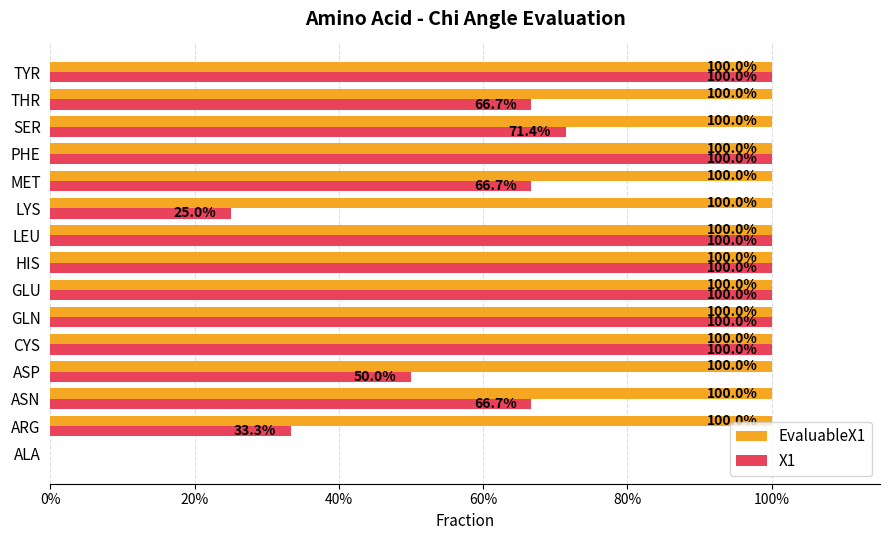

Reading right to left, extract all data points from this chart.

EvaluableX1: 1.0	1.0	1.0	1.0	1.0	1.0	1.0	1.0	1.0	1.0	1.0	1.0	1.0	1.0	0.0
X1: 1.0	0.7	0.7	1.0	0.7	0.2	1.0	1.0	1.0	1.0	1.0	0.5	0.7	0.3	0.0